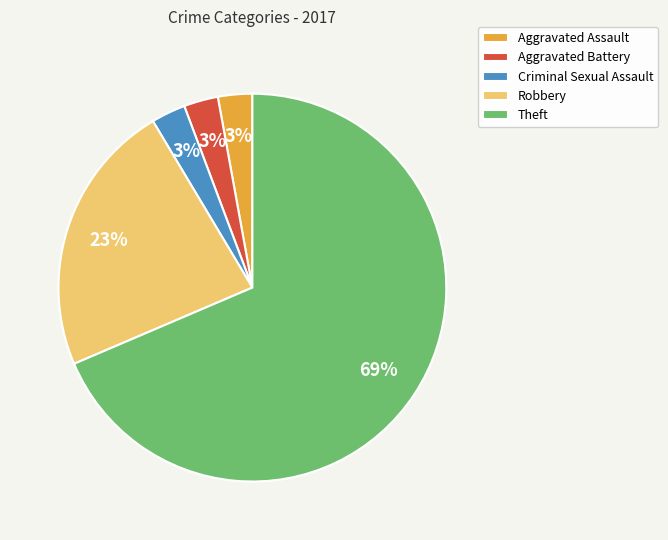

Combined, do Aggravated Assault and Theft account for over 50%?

Yes